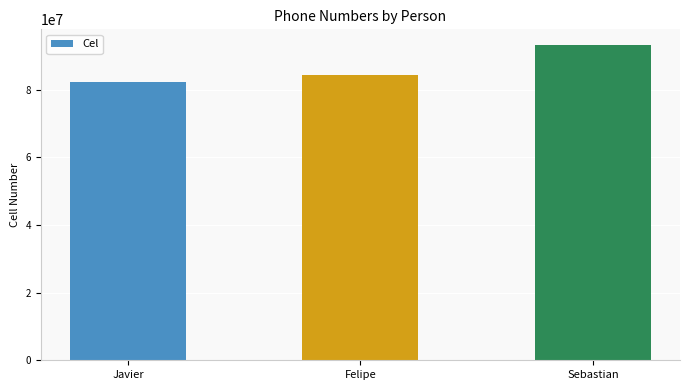

Which has a higher value, Javier or Sebastian?

Sebastian